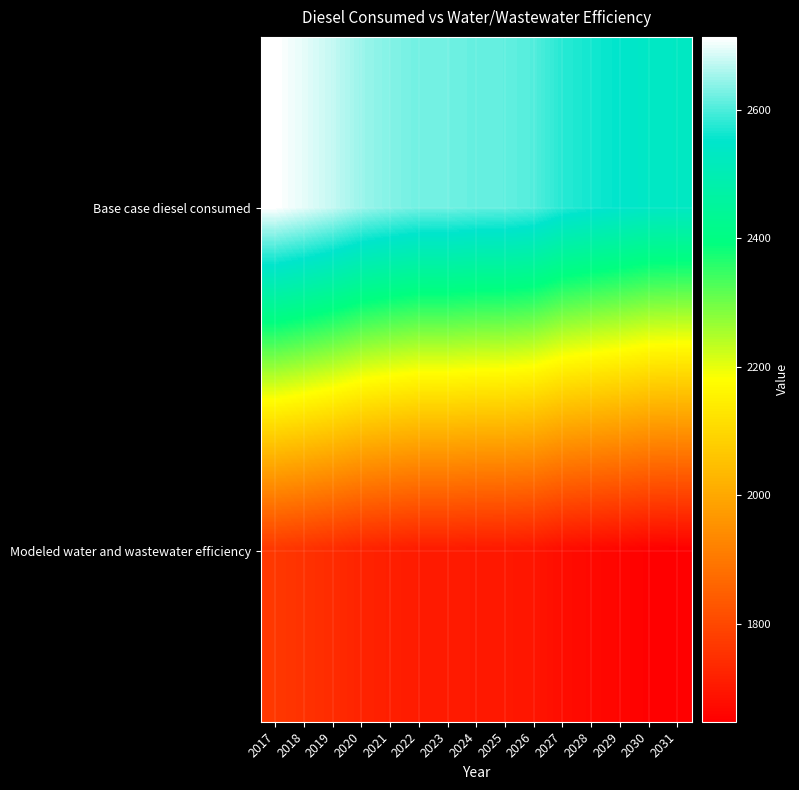

What is the spread (max minus min) of values at 2027?

901.7